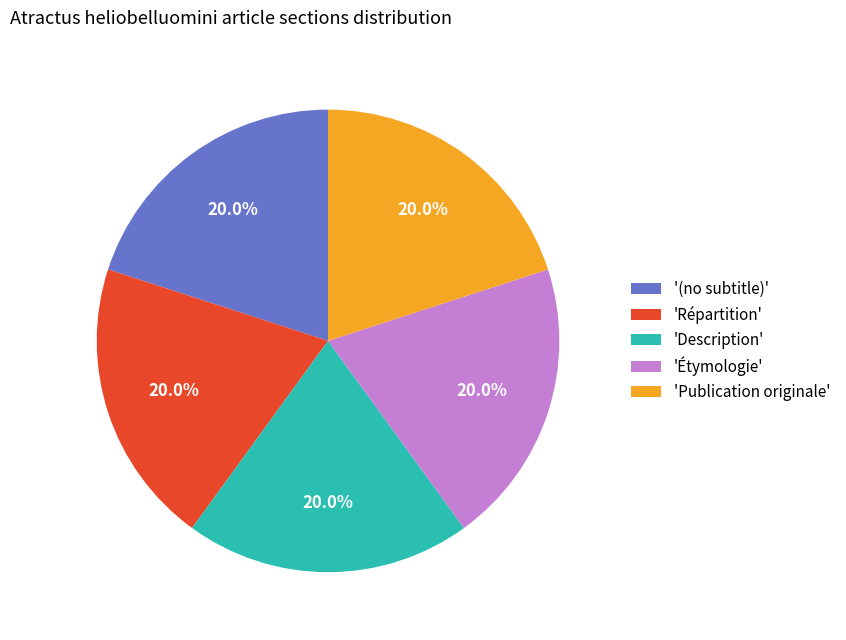

Approximately how many times larger is the value at 'Description' compared to '(no subtitle)'?

1.0